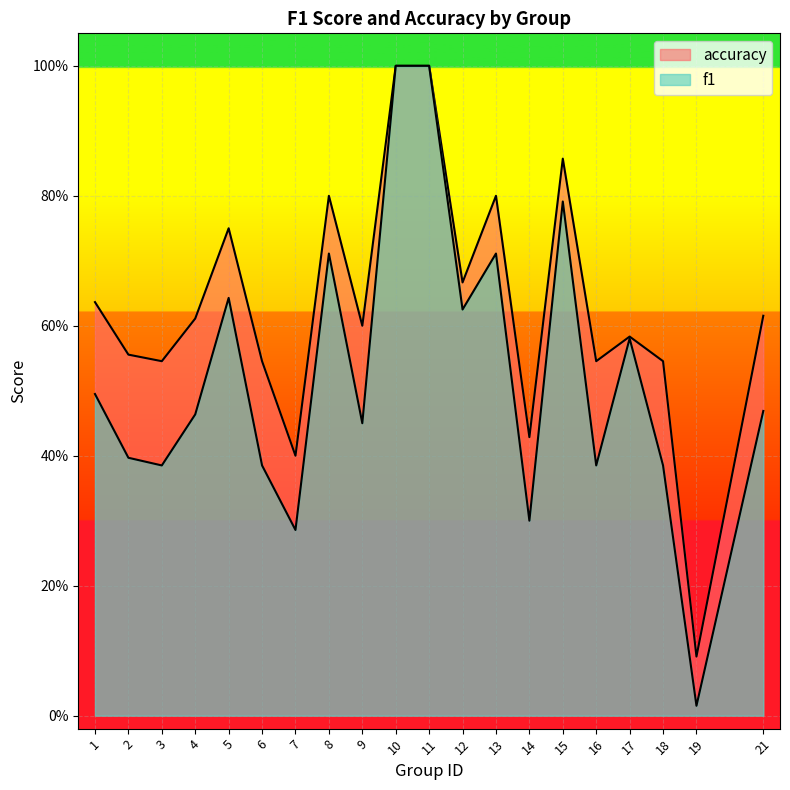

What value does the accuracy series have at 3?

0.5